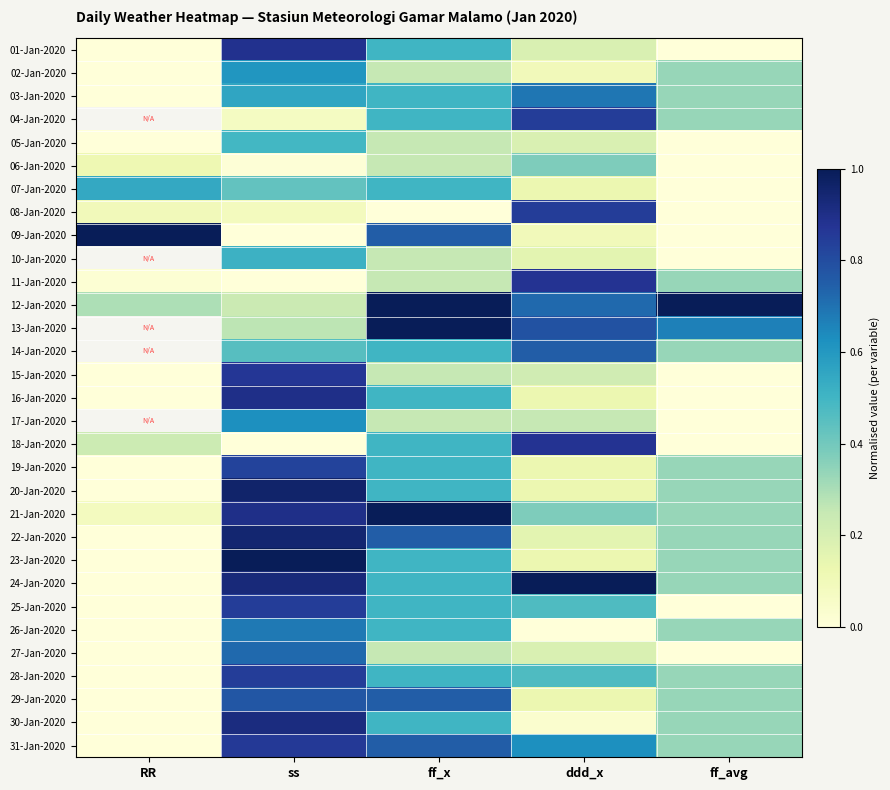

Rank the series by their average value, from highest to lowest.

04-Jan-2020, 10-Jan-2020, 12-Jan-2020, 13-Jan-2020, 14-Jan-2020, 17-Jan-2020, 24-Jan-2020, 21-Jan-2020, 31-Jan-2020, 22-Jan-2020, 28-Jan-2020, 03-Jan-2020, 29-Jan-2020, 23-Jan-2020, 20-Jan-2020, 09-Jan-2020, 25-Jan-2020, 19-Jan-2020, 30-Jan-2020, 18-Jan-2020, 07-Jan-2020, 01-Jan-2020, 16-Jan-2020, 26-Jan-2020, 11-Jan-2020, 15-Jan-2020, 02-Jan-2020, 27-Jan-2020, 08-Jan-2020, 05-Jan-2020, 06-Jan-2020